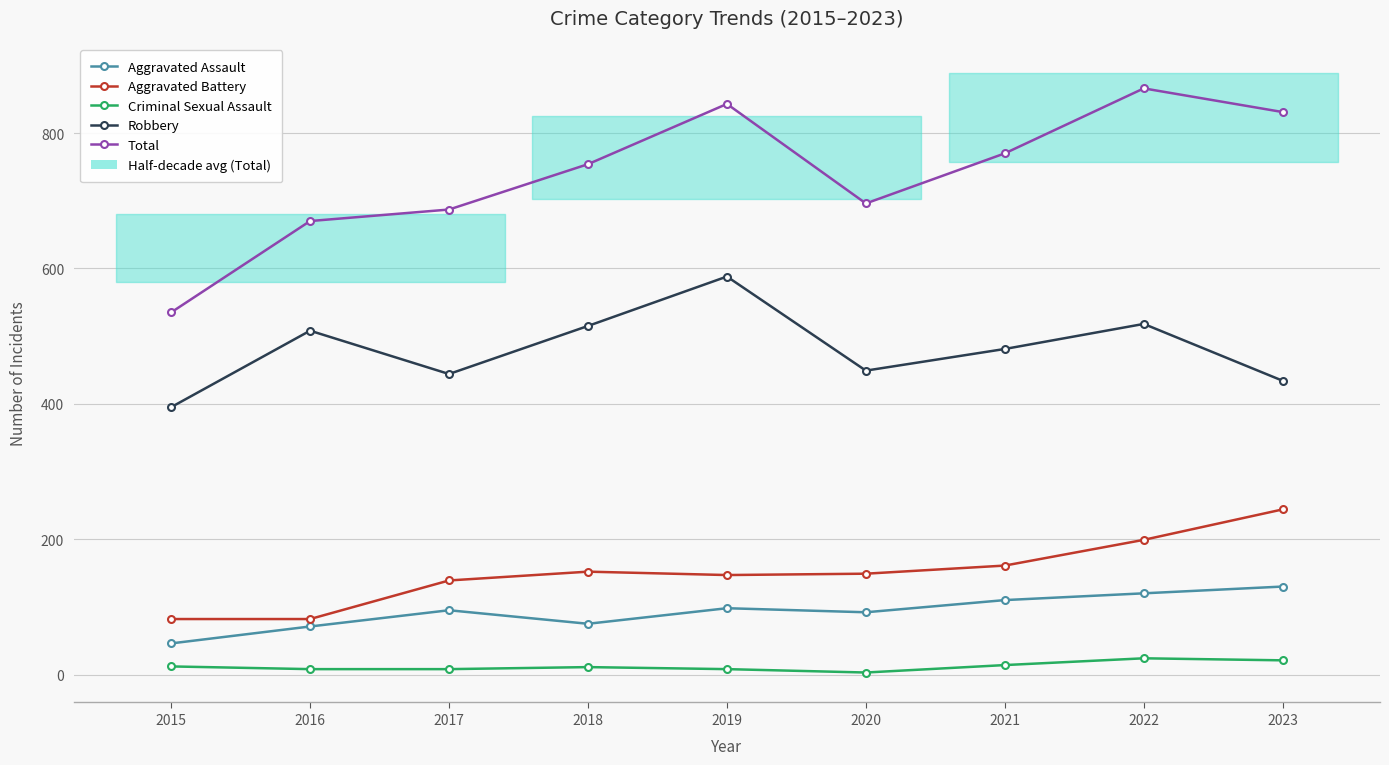

In Aggravated Assault, how many points are higher than both neighbors (excluding endpoints)?

2